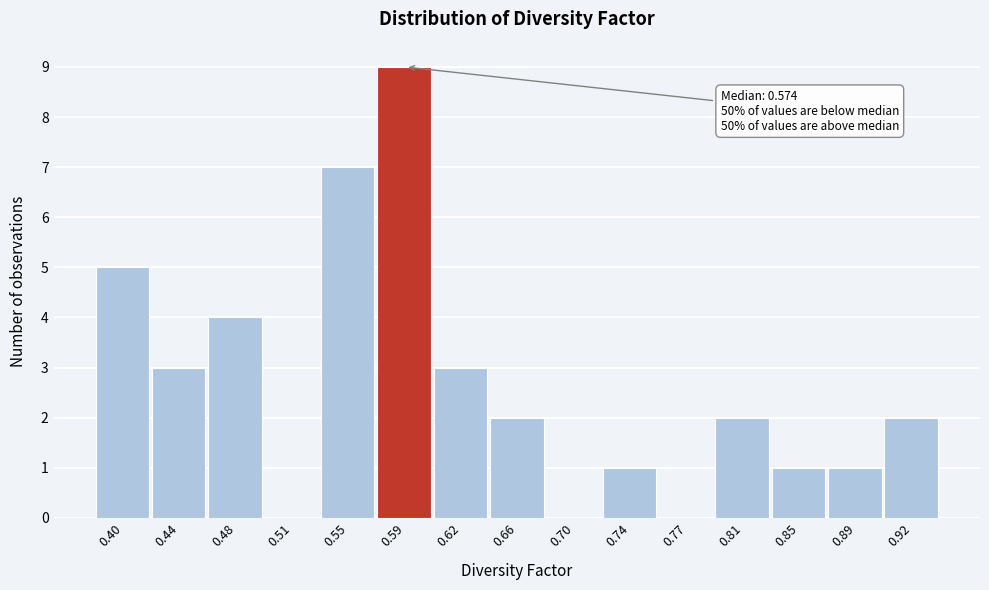

Over which range of the x-axis is the bar tallest?

0.570 to 0.605